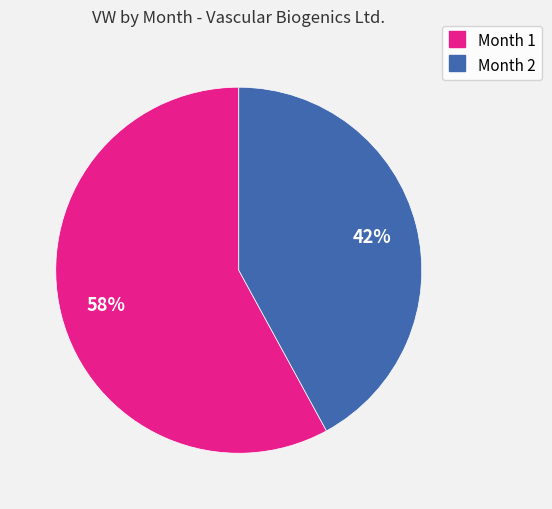

Does any single category account for the majority?

Yes